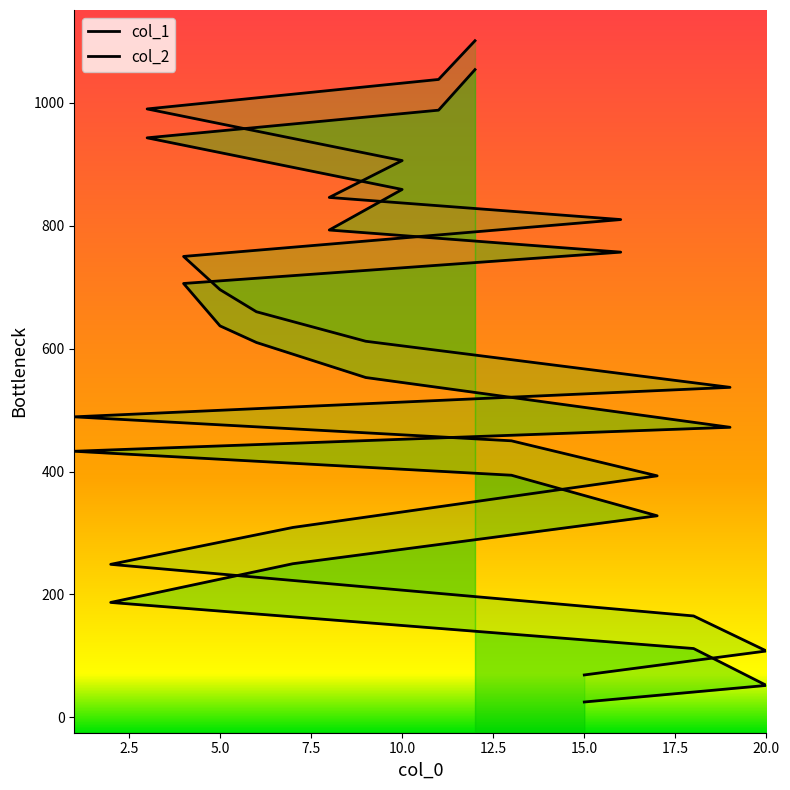

True or false: col_1 has more than 1 points higher than both neighbors.

False